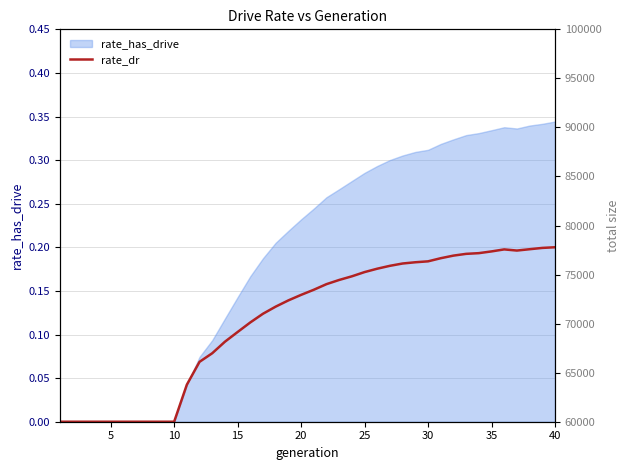

What is the difference between the maximum and second lowest values?

0.2